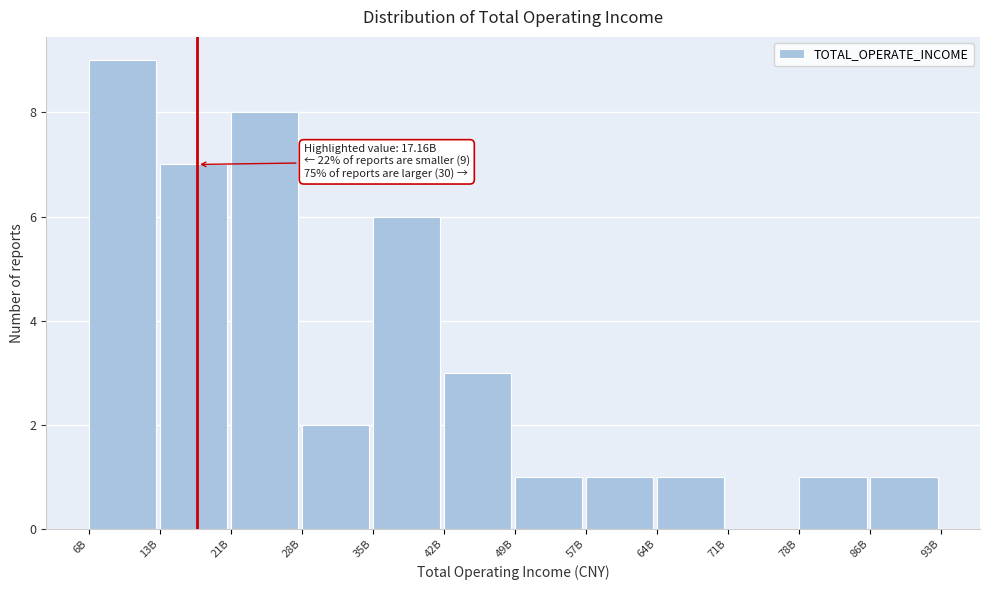

Reading left to right, extract all data points from this chart.

6B=9	13B=7	21B=8	28B=2	35B=6	42B=3	49B=1	57B=1	64B=1	71B=0	78B=1	86B=1